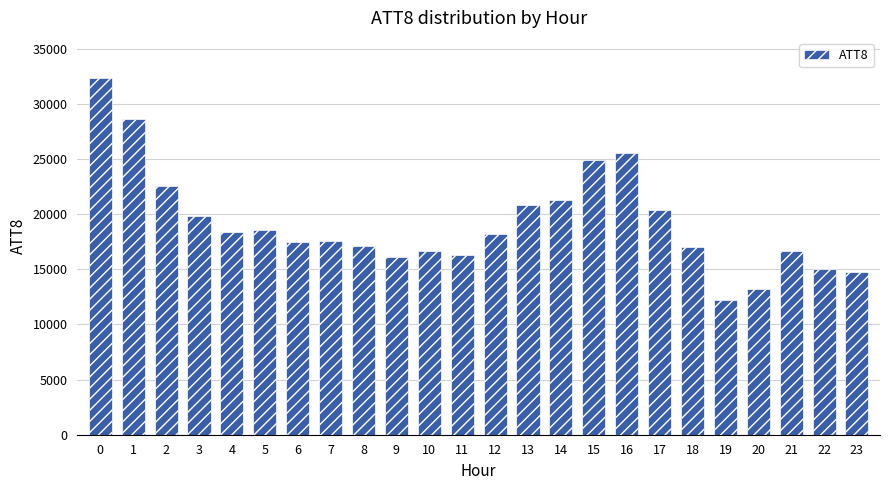

Are the bars horizontal?

No